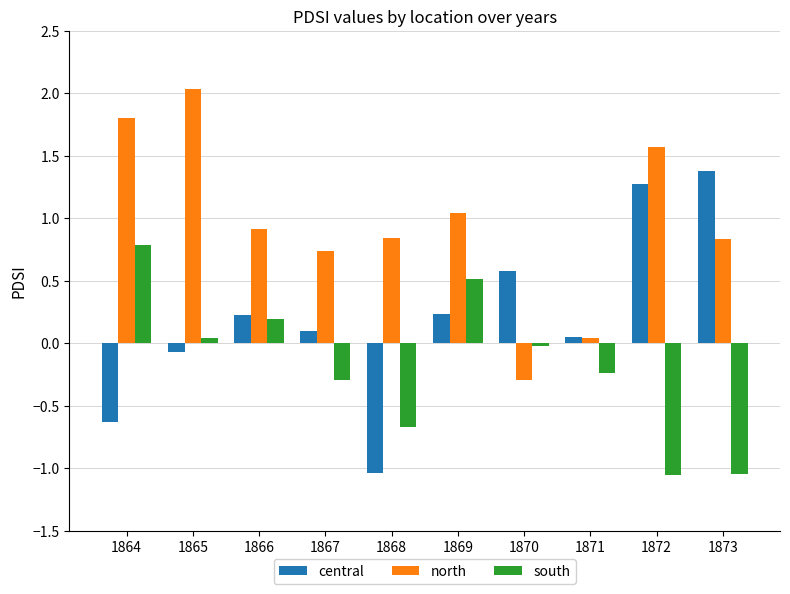

The value of north at 1867 is 1.1. True or false?

False